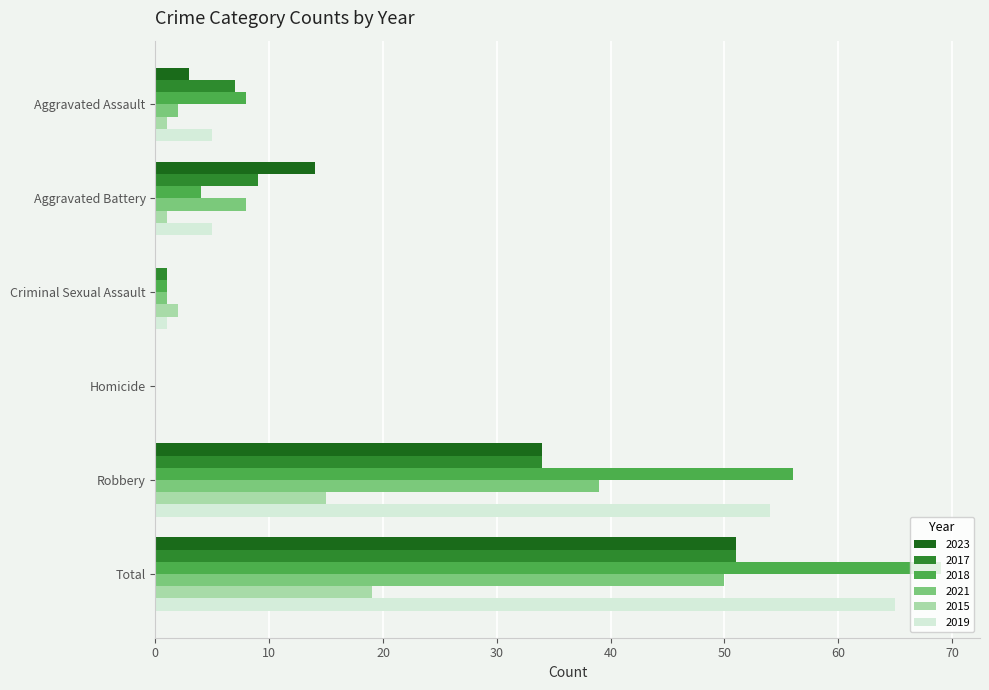

What is the difference between the 2015 values at Criminal Sexual Assault and Total?

17